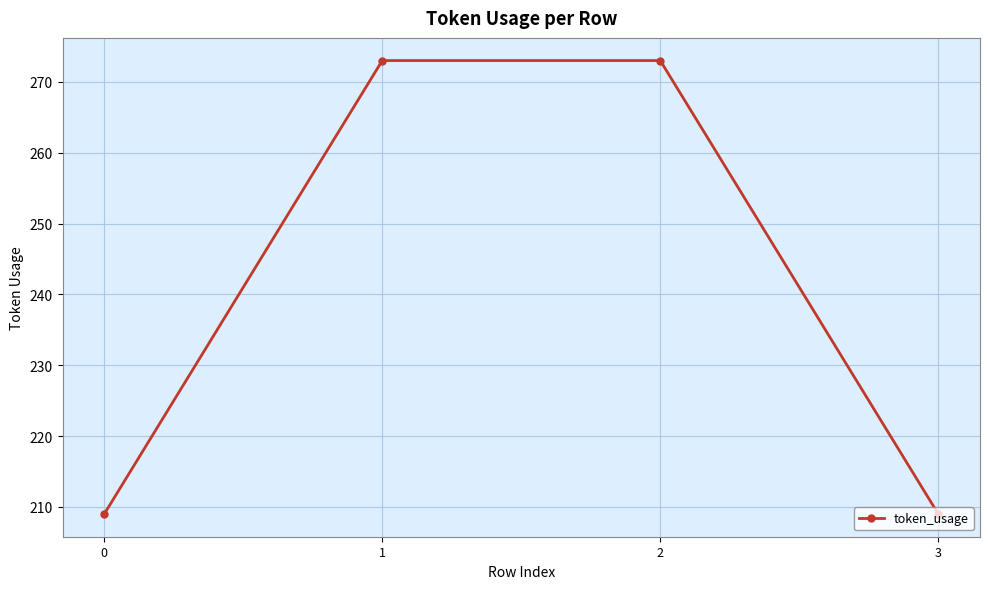

What is the difference between the second highest and second lowest values?

64